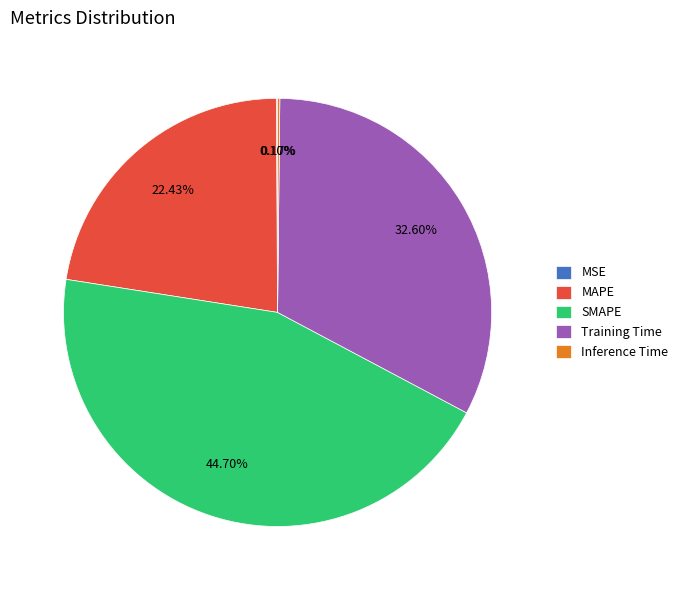

True or false: SMAPE accounts for 52% of the total.

False